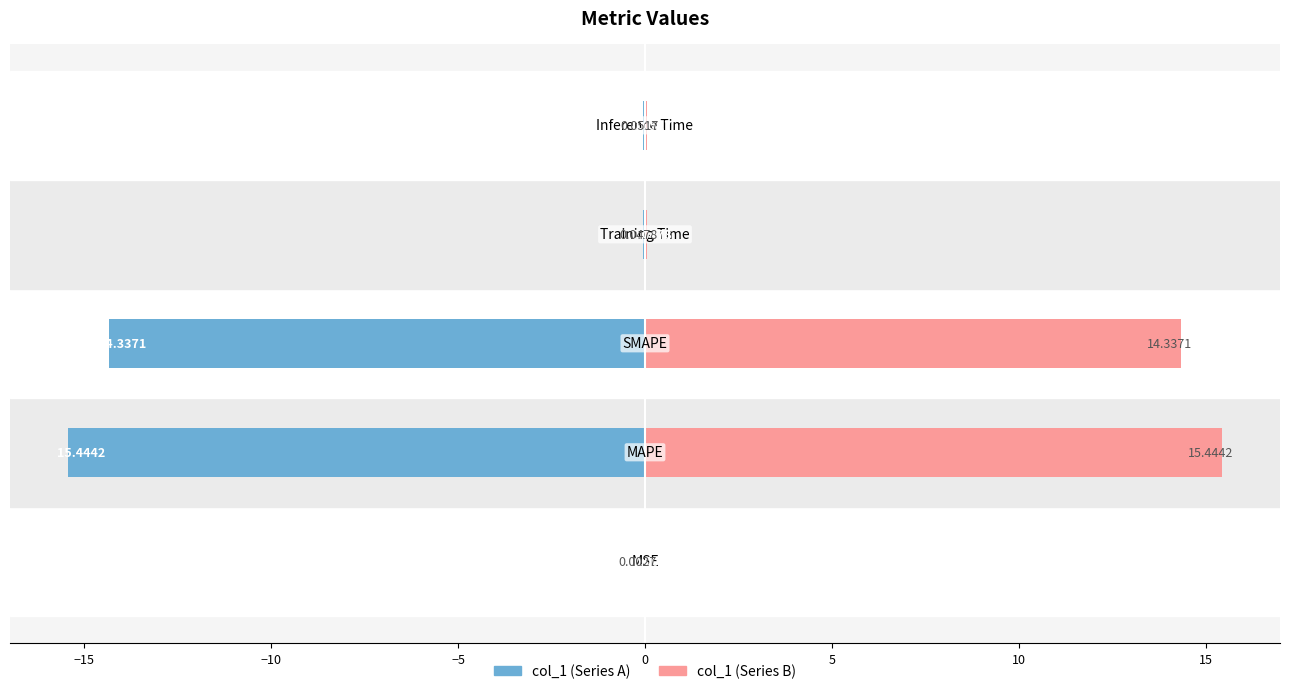

Reading left to right, list all the values displayed in this chart.

col_1 (left): -0.0	-15.4	-14.3	-0.0	-0.1
col_1 (right): 0.0	15.4	14.3	0.0	0.1